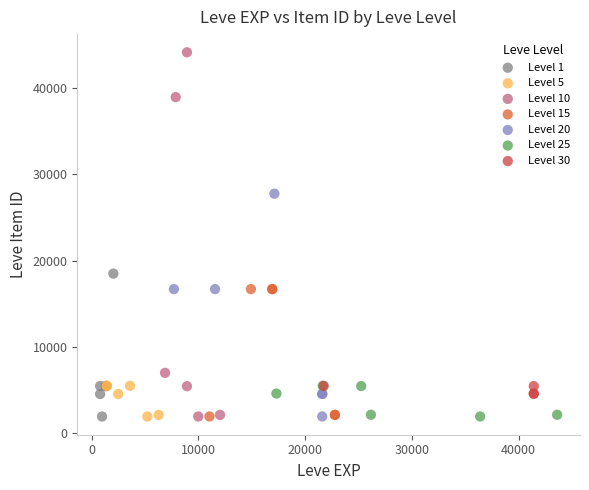

Which series reaches the maximum Y coordinate?

Level 10